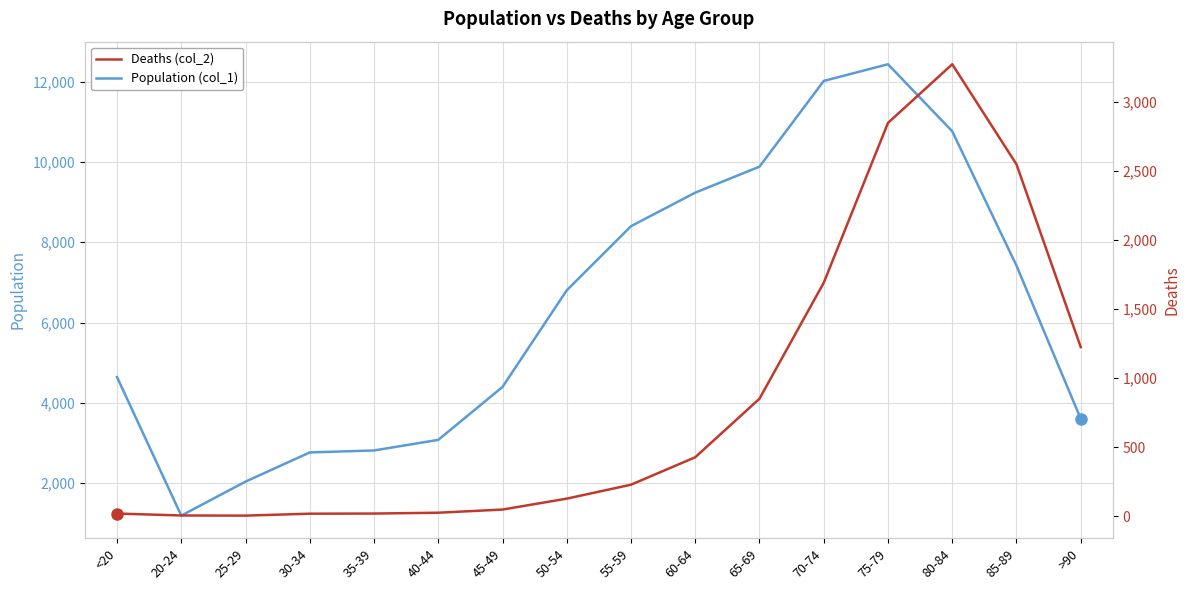

The Deaths (col_2) series shows 4765 at 80-84. True or false?

False